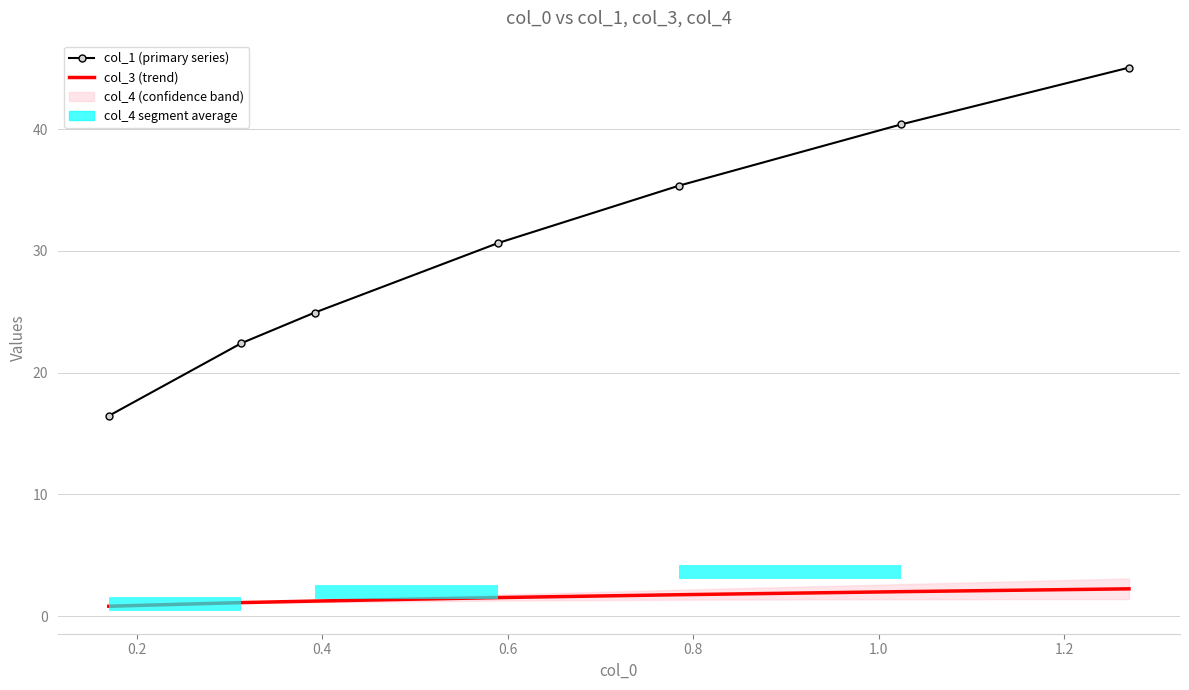

What is the difference between the second highest and second lowest values in the col_3 (trend) series?

0.9